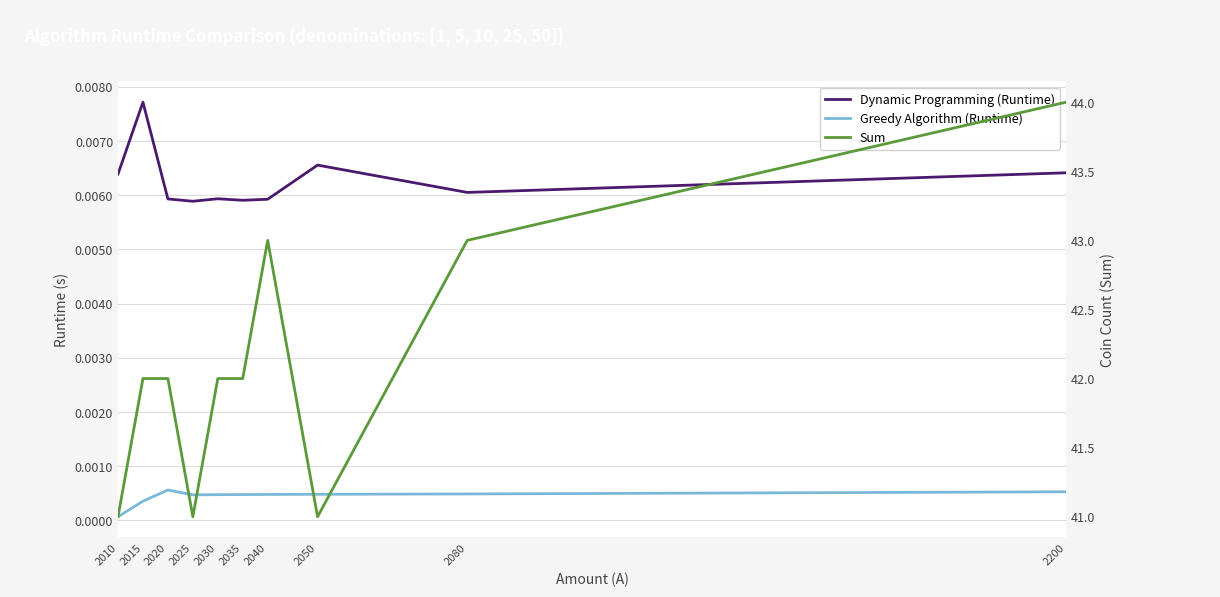

Is this an area chart (filled region under the line)?

No